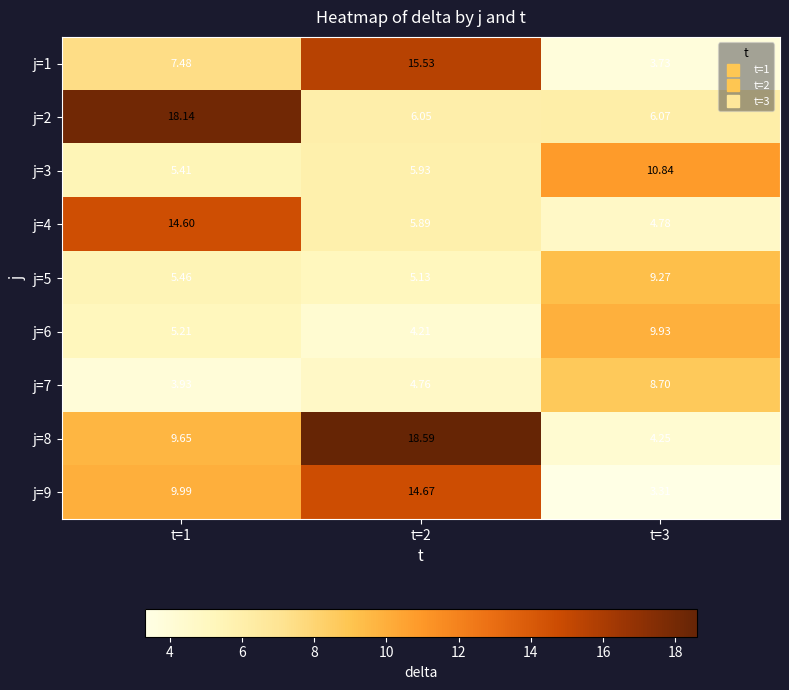

What is the difference between the highest and lowest values at t=3?

7.5